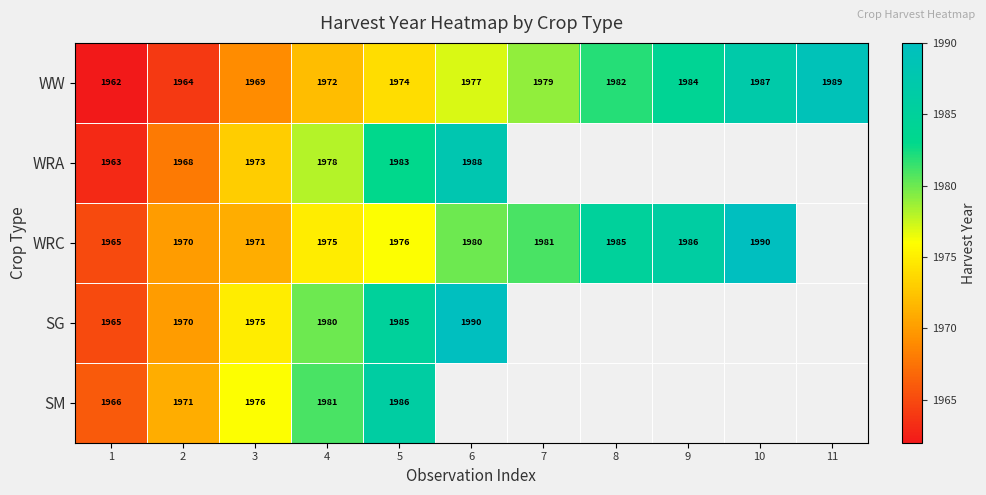

What is the difference between the WRA values at 4 and 3?

5